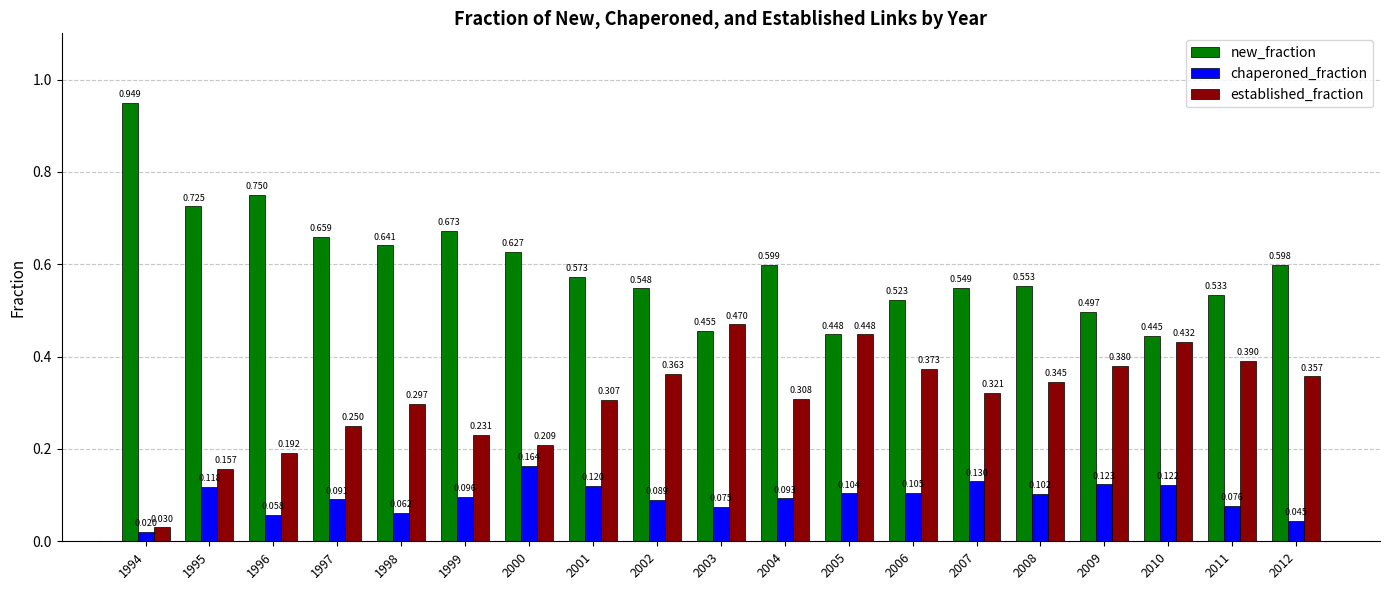

Is the value of new_fraction at 2008 greater than the value of established_fraction at 1997?

Yes